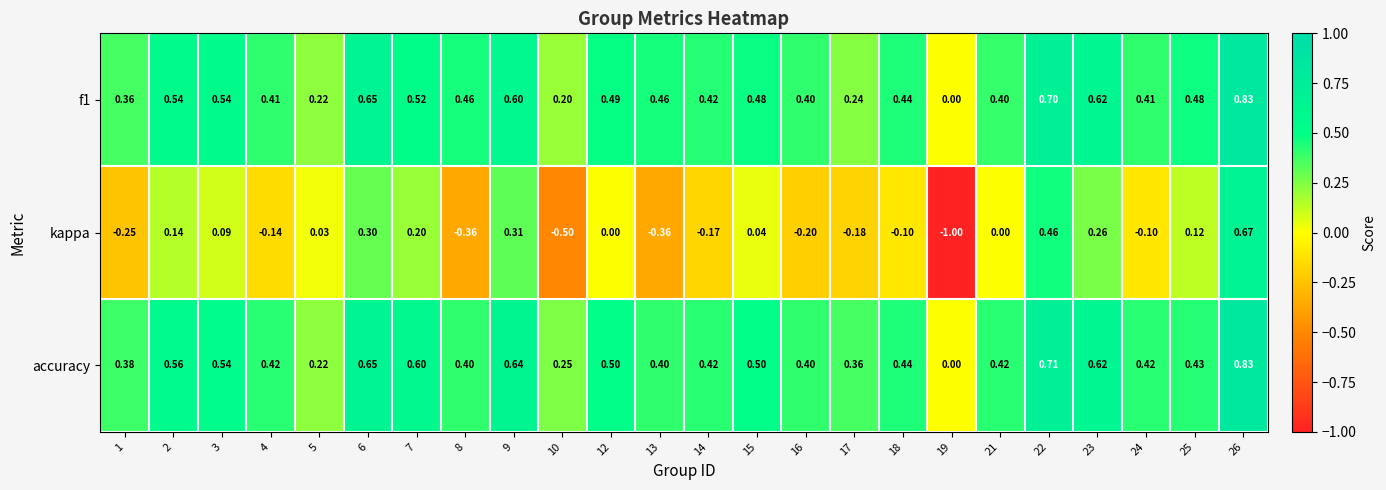

How many distinct data groups are displayed?

3